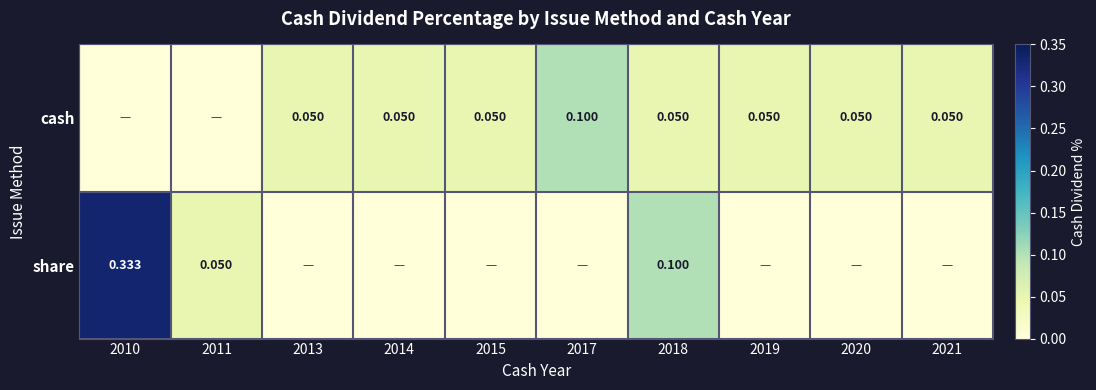

What is the sum of all share values?

0.5